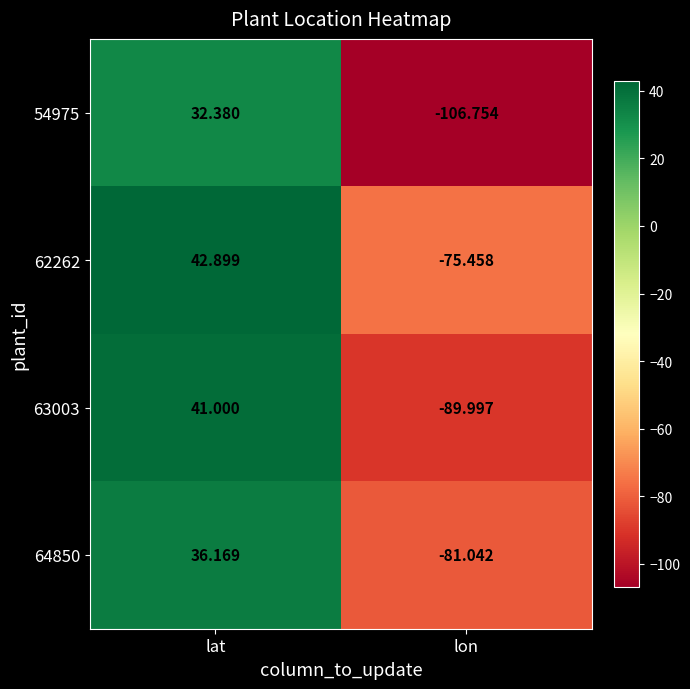

How many data points in 64850 are less than 36?

1